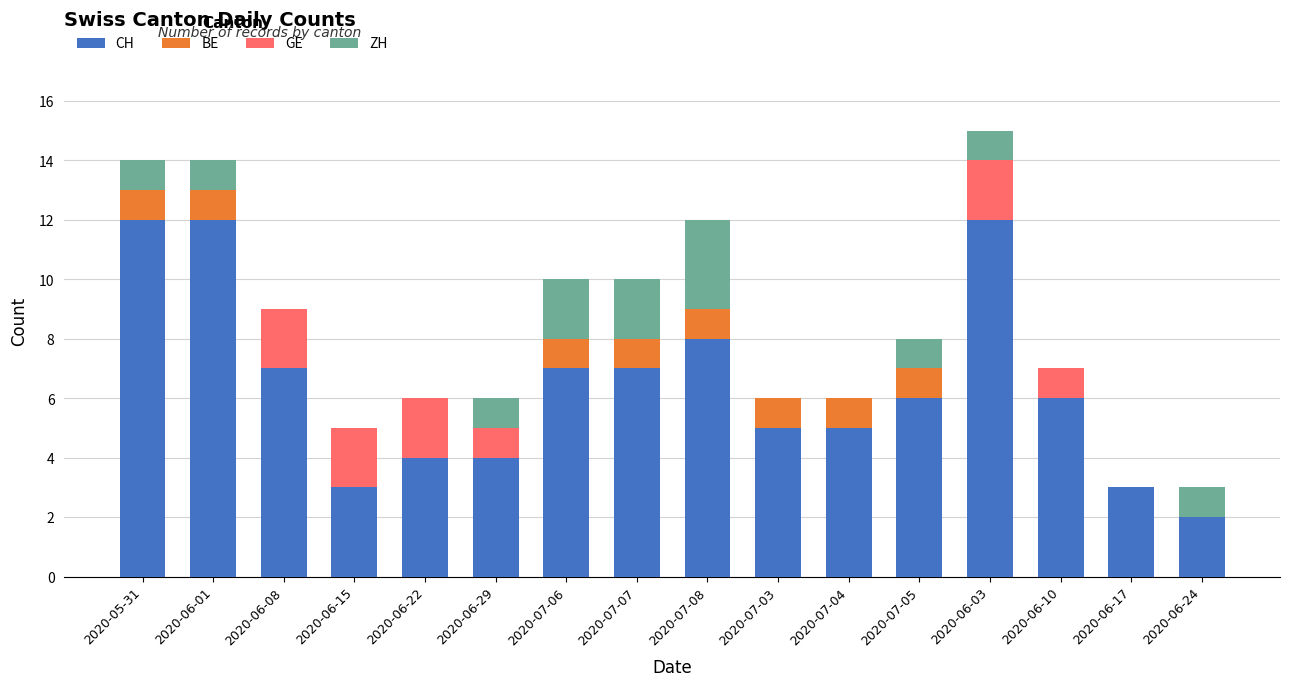

The CH series shows 3 at 2020-07-03. True or false?

False